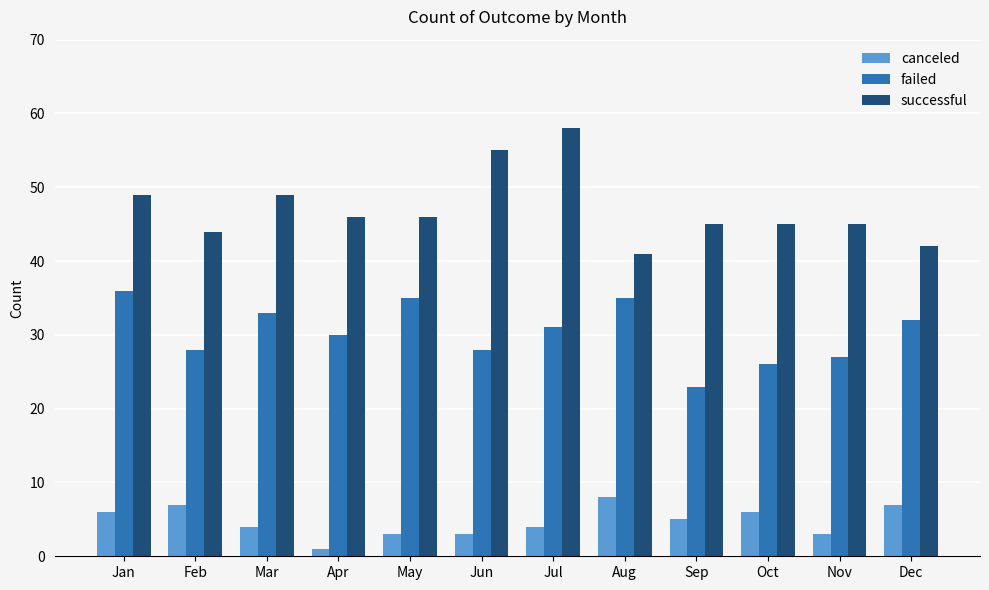

How many bars are there in each group?

3